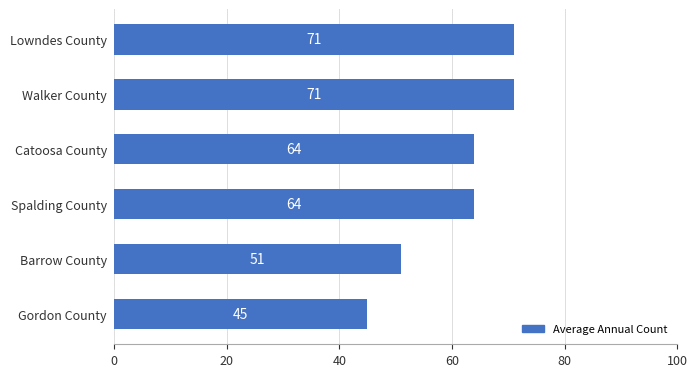

Count the values in the range 51 to 71.

5